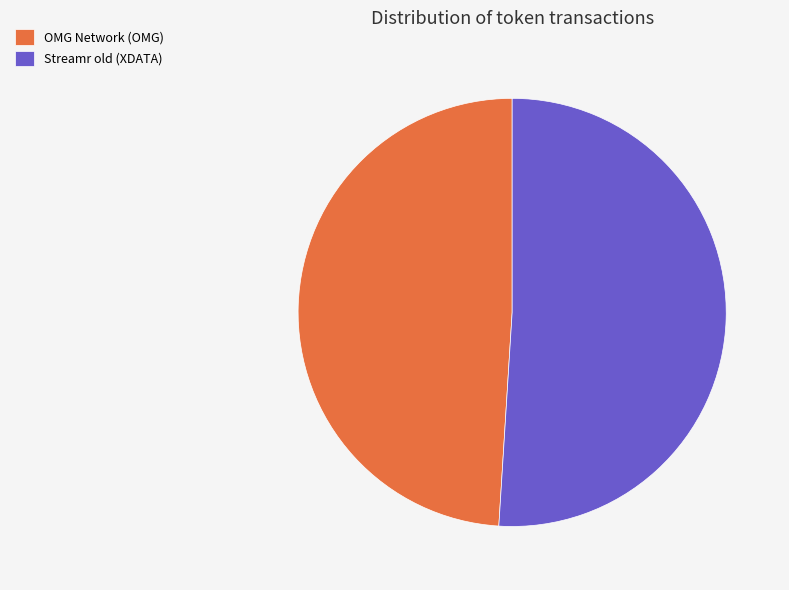

Which slice is the smallest?

OMG Network (OMG)